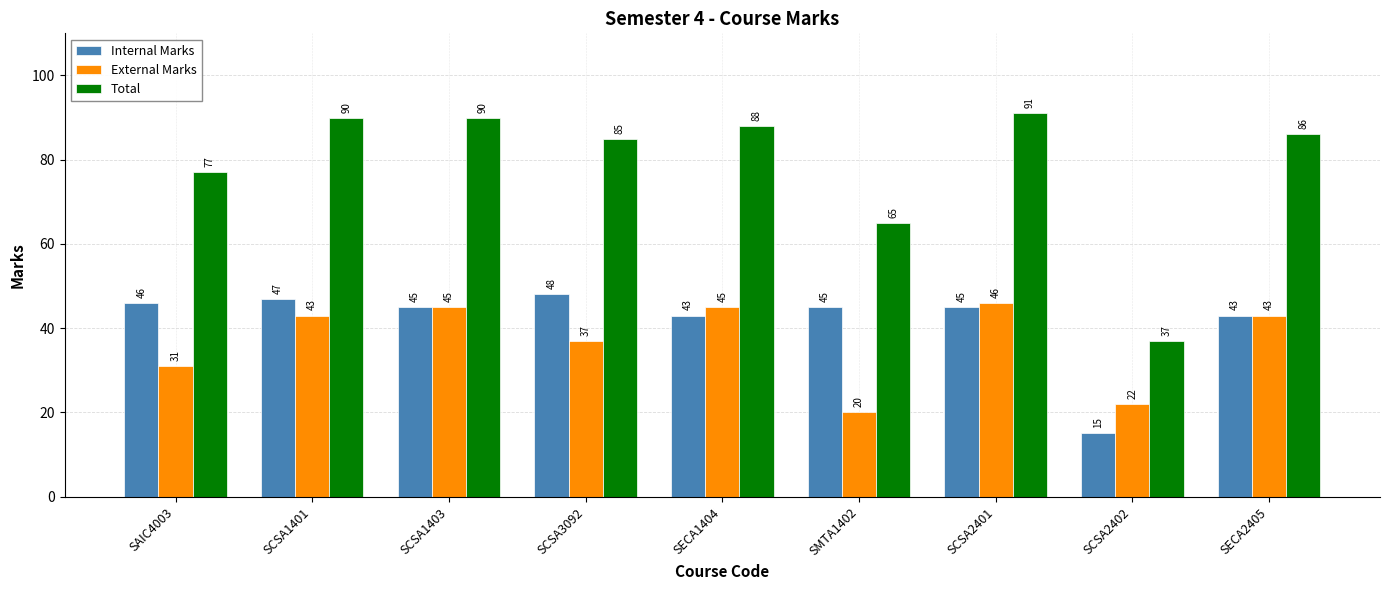

At which category is the sum across all series the highest?

SCSA2401